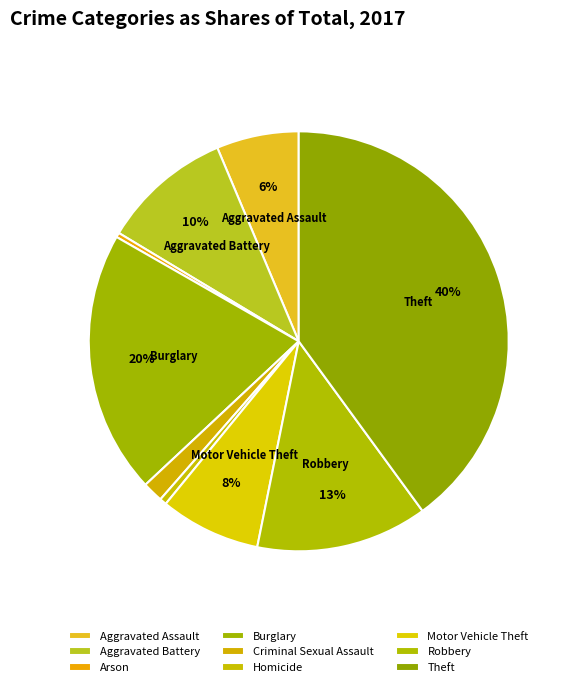

How many segments does this pie chart have?

9